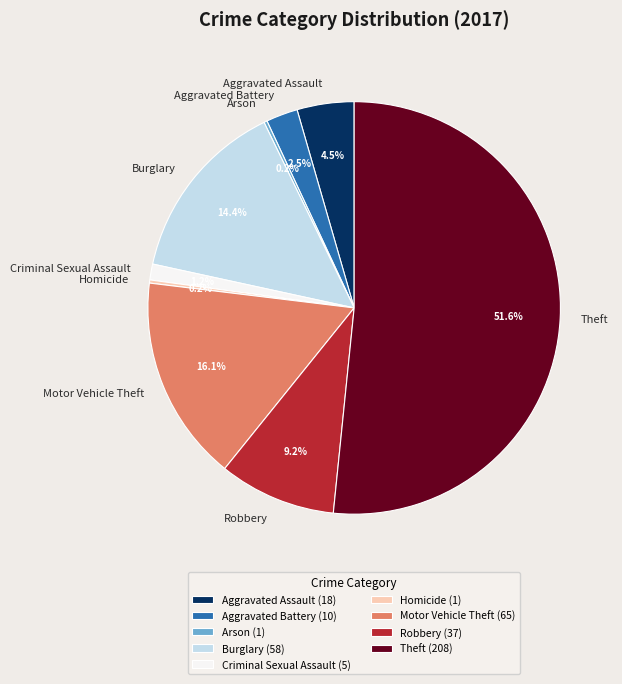

True or false: Theft accounts for 65% of the total.

False